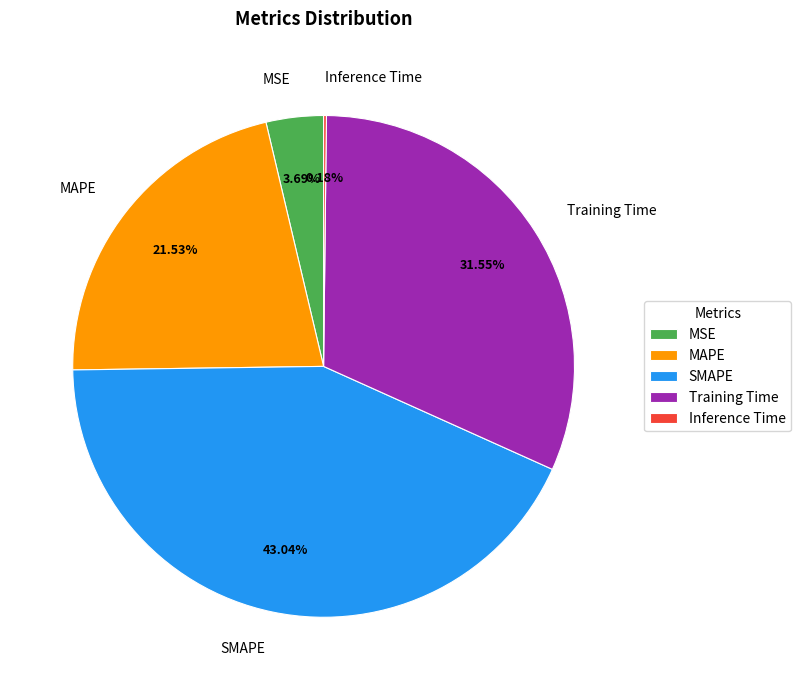

Does Training Time represent more than half of the total?

No